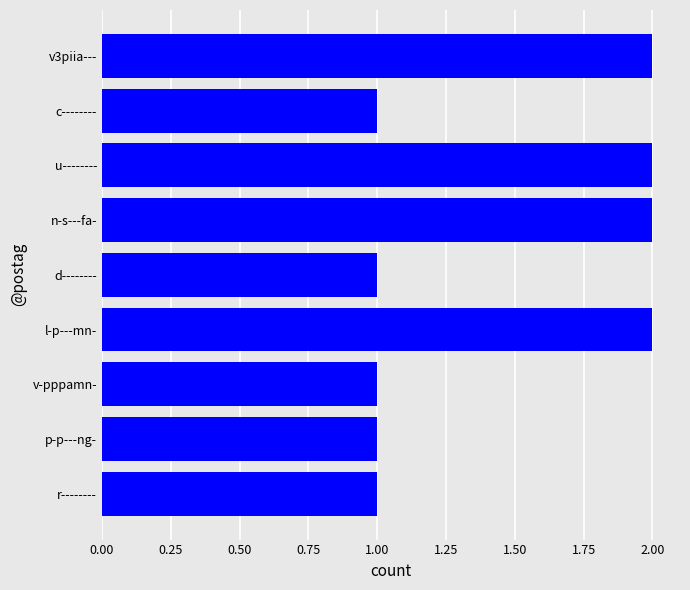

What is the smallest value displayed?

1